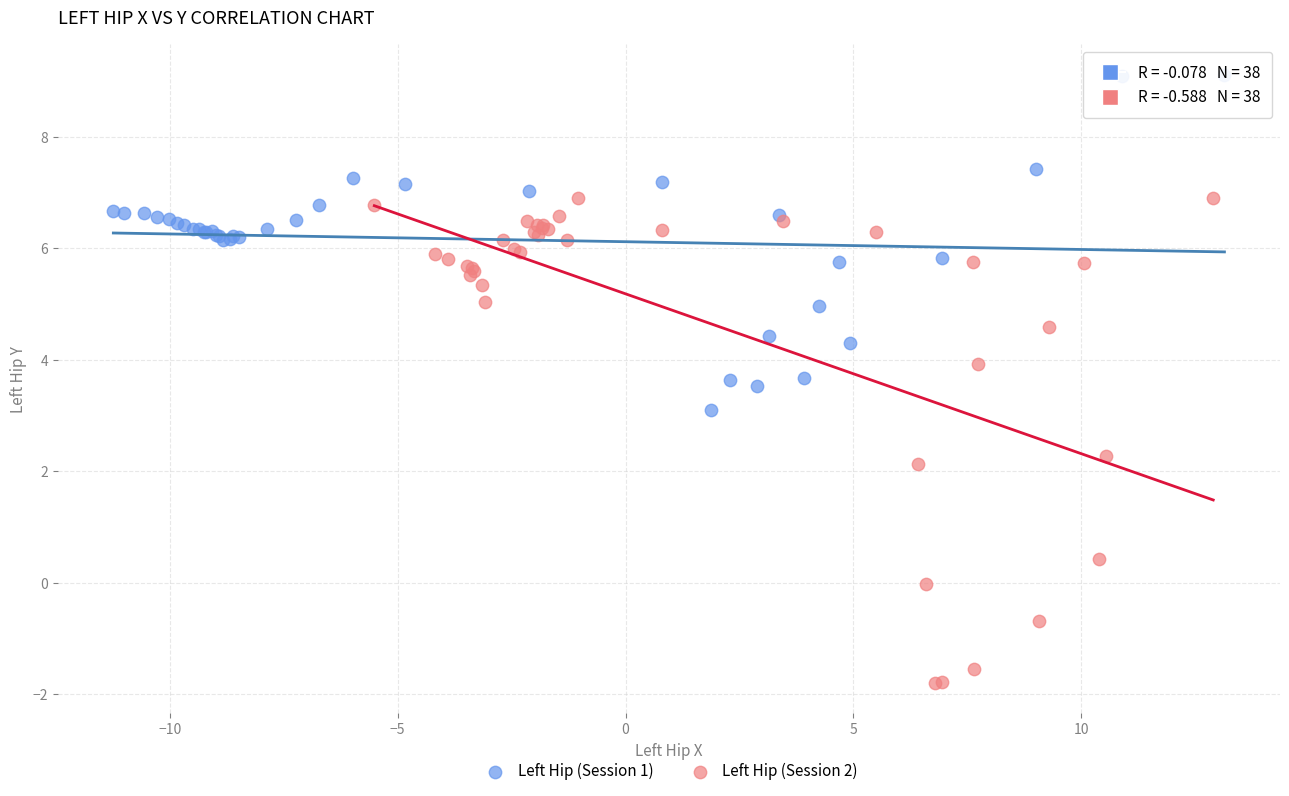

Which series reaches the maximum Y coordinate?

Left Hip (Session 1)